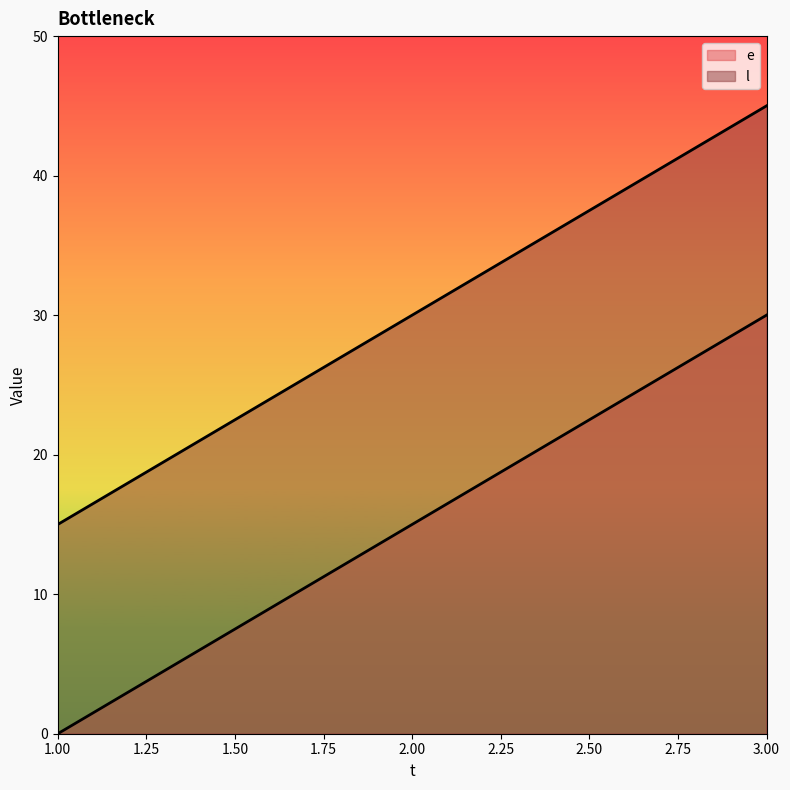

What is the approximate value of l at 1, to the nearest 10?

20